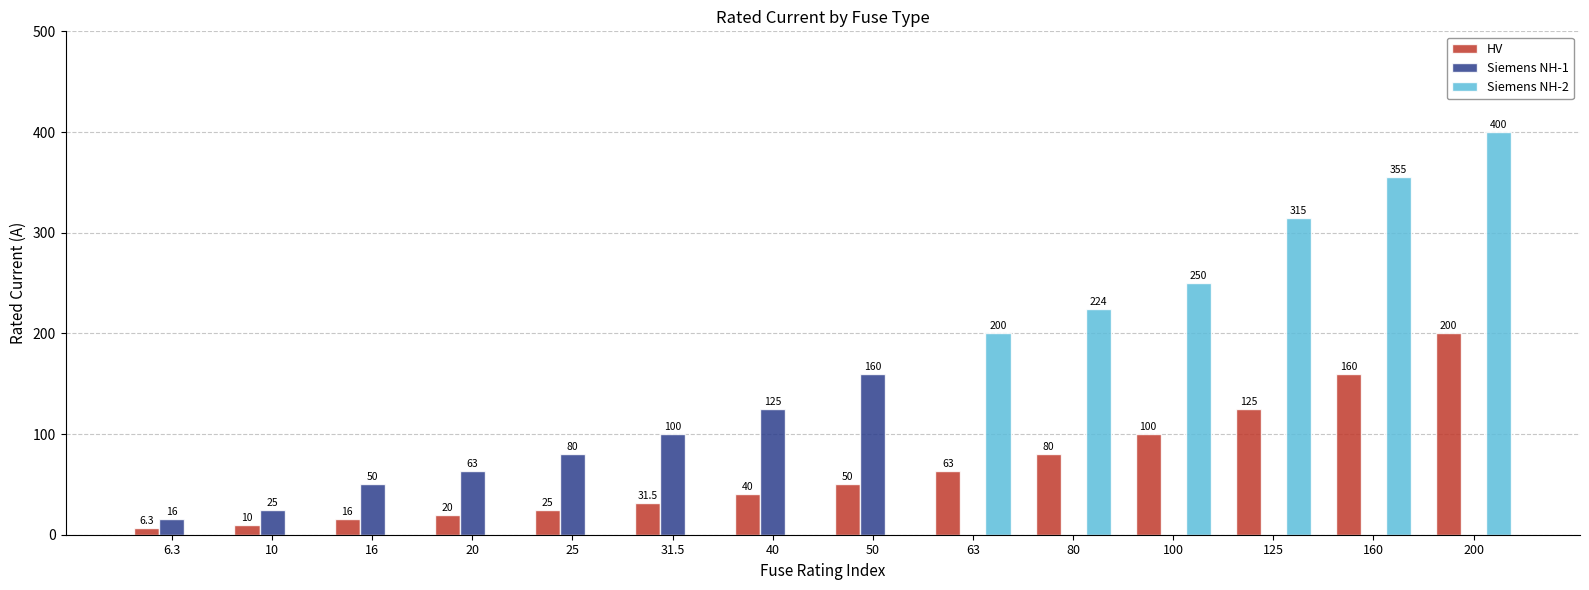

How many positive values does the Siemens NH-2 series have?

6